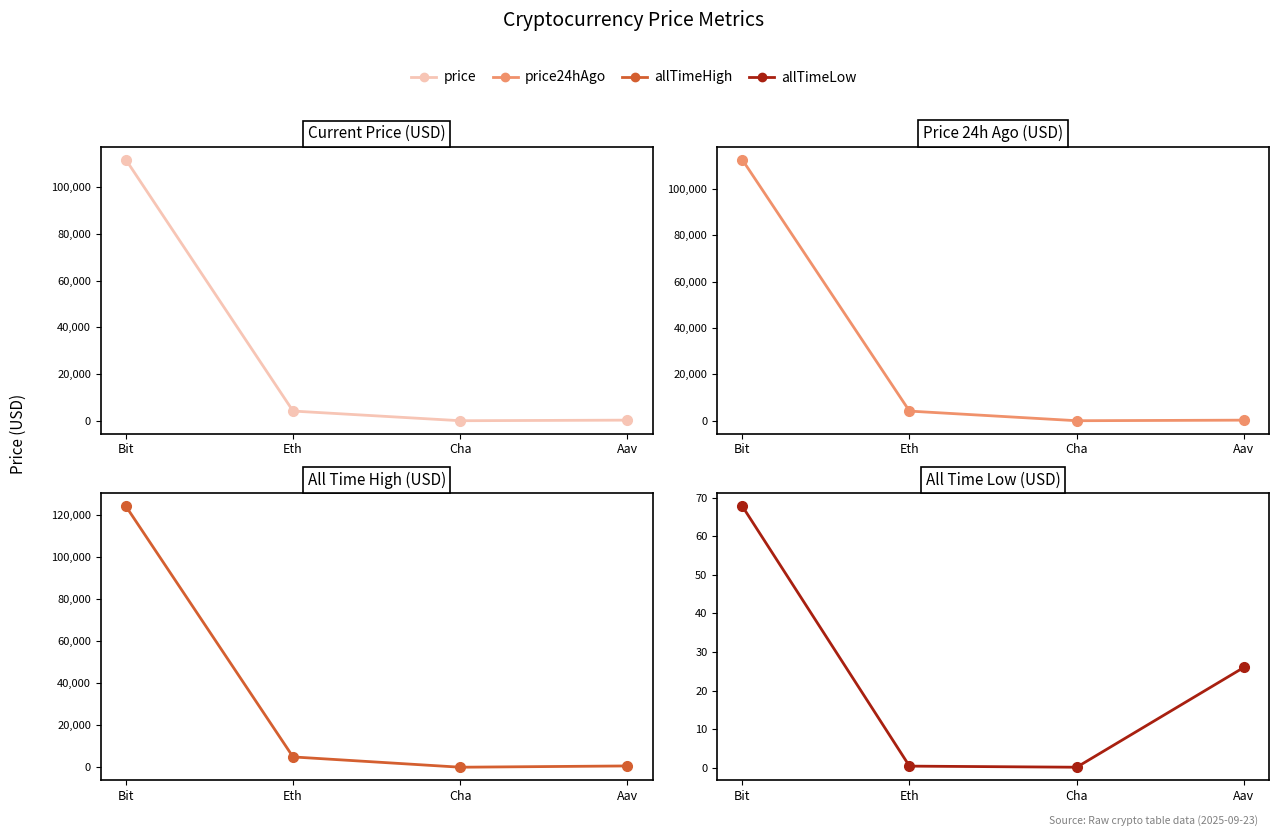

What is the value of the allTimeHigh point at the 1st from the left?

124128.0